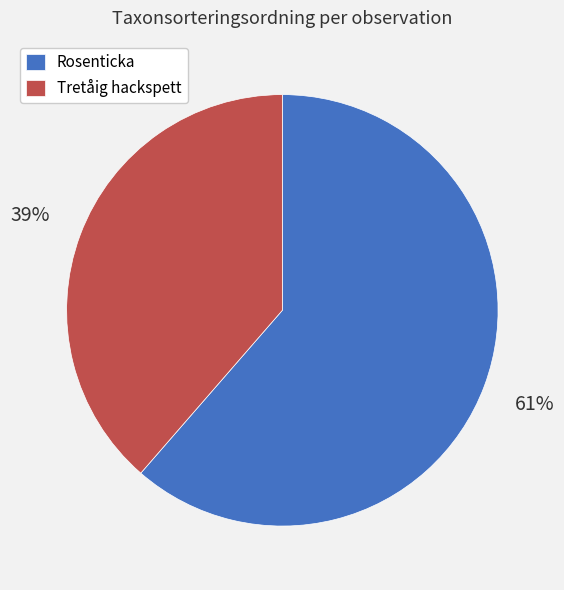

Is the sum of Rosenticka and Tretåig hackspett greater than half?

Yes